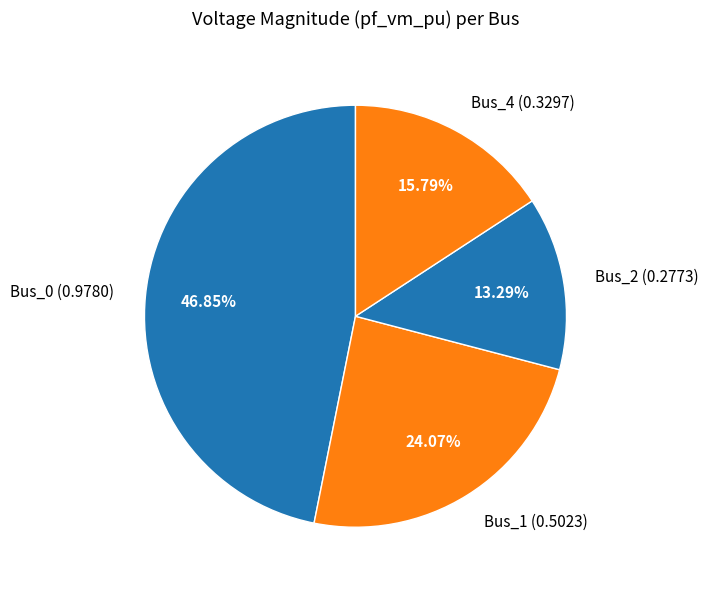

Which category has the smallest portion of the pie?

Bus_2